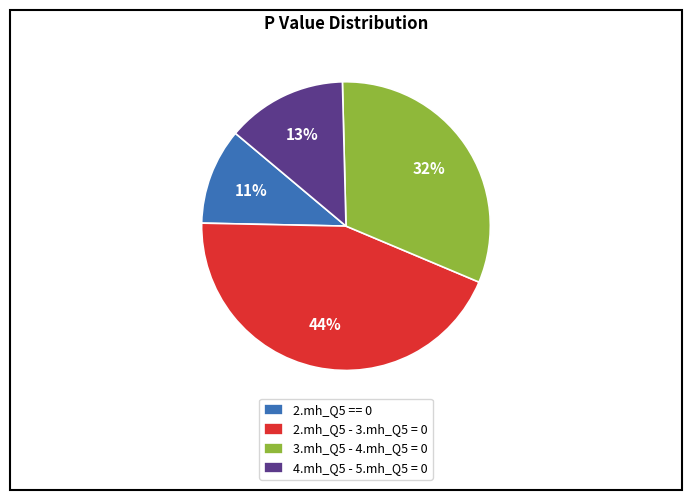

Count the number of slices in the pie.

4